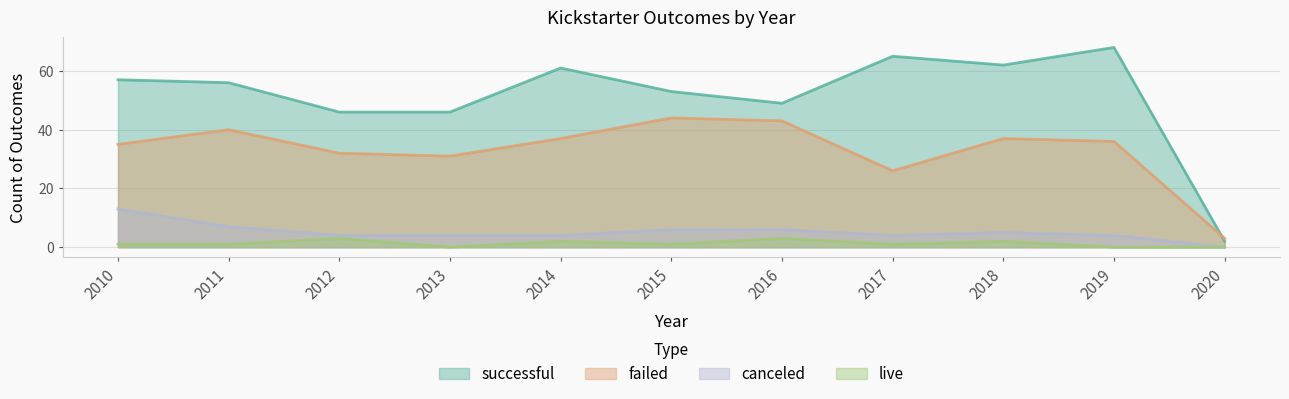

What is the sum of the live values at 2015 and 2020?

1